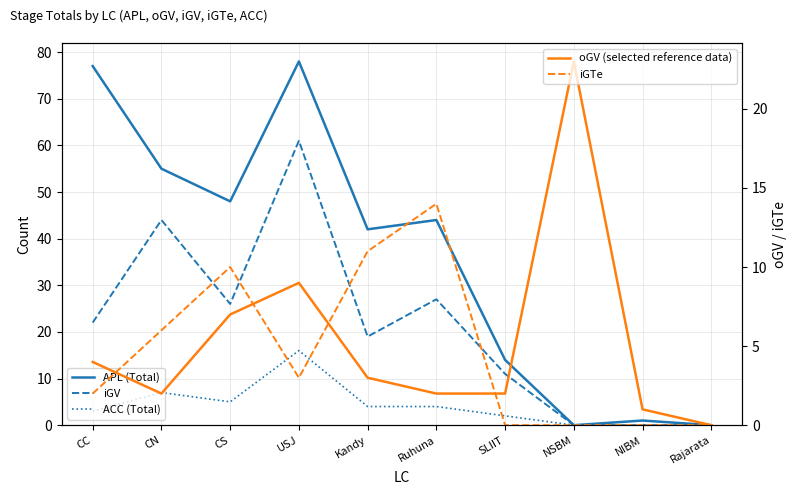

At which category does the chart reach its minimum across all series?

NSBM